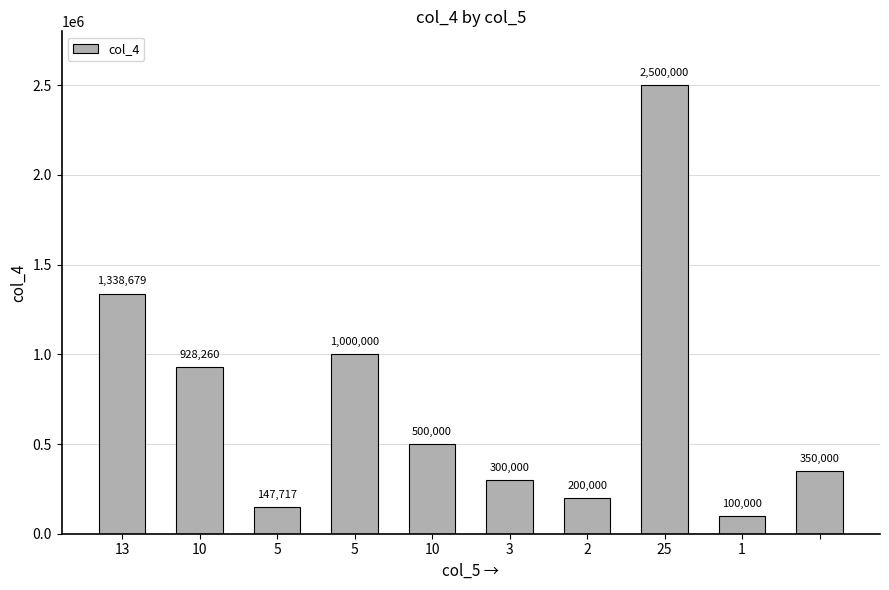

What is the greatest value displayed?

2500000